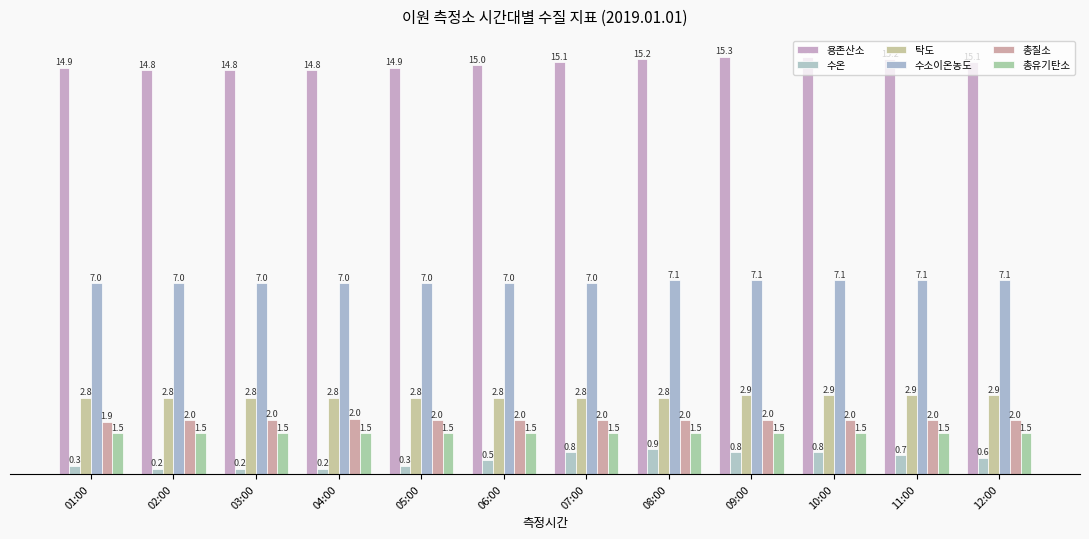

What is the sum of all 수온 values?

6.3